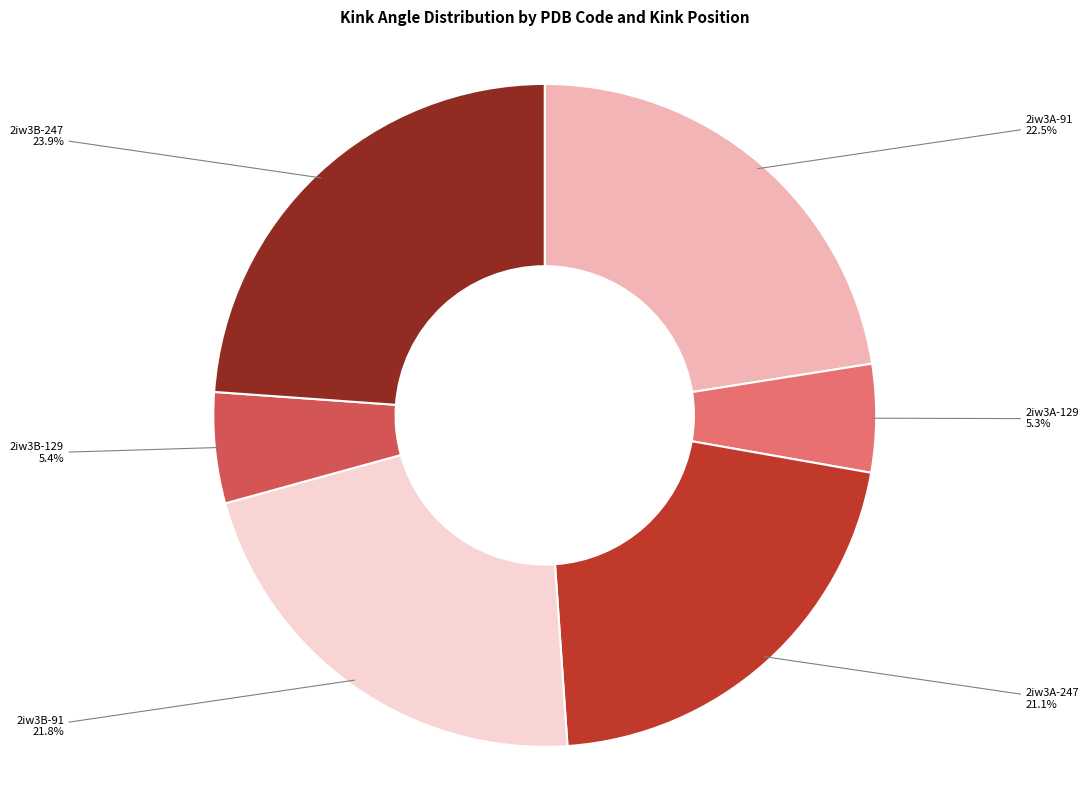

Is there any slice that represents more than half of the pie?

No